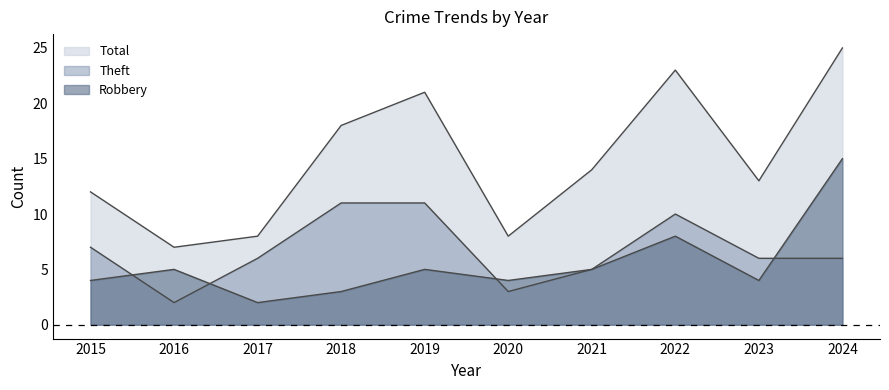

In Robbery, how many points are lower than both neighbors (excluding endpoints)?

3